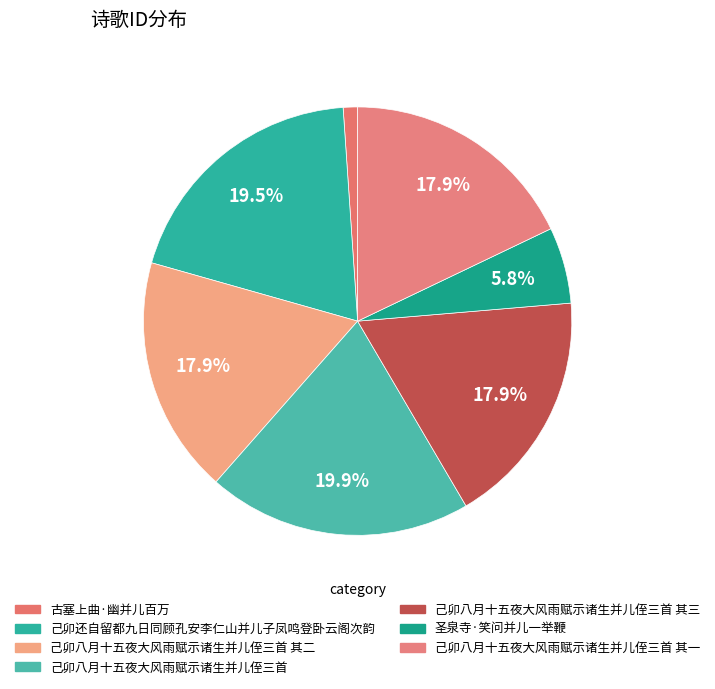

To the nearest percent, what is the difference between the 己卯还自留都九日同顾孔安李仁山并儿子凤鸣登卧云阁次韵 and 己卯八月十五夜大风雨赋示诸生并儿侄三首 其二 slice percentages?

2%